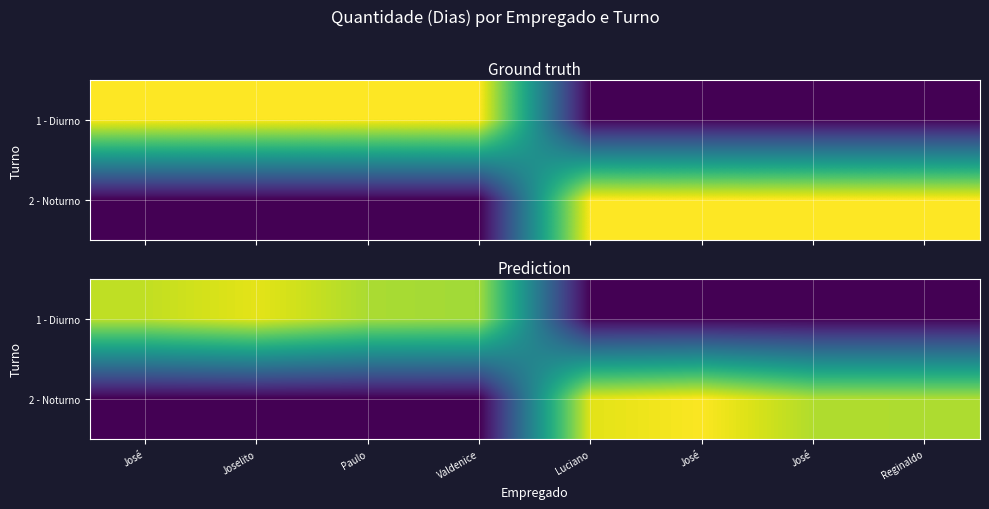

How many values in the 2 - Noturno series are below 26?

4